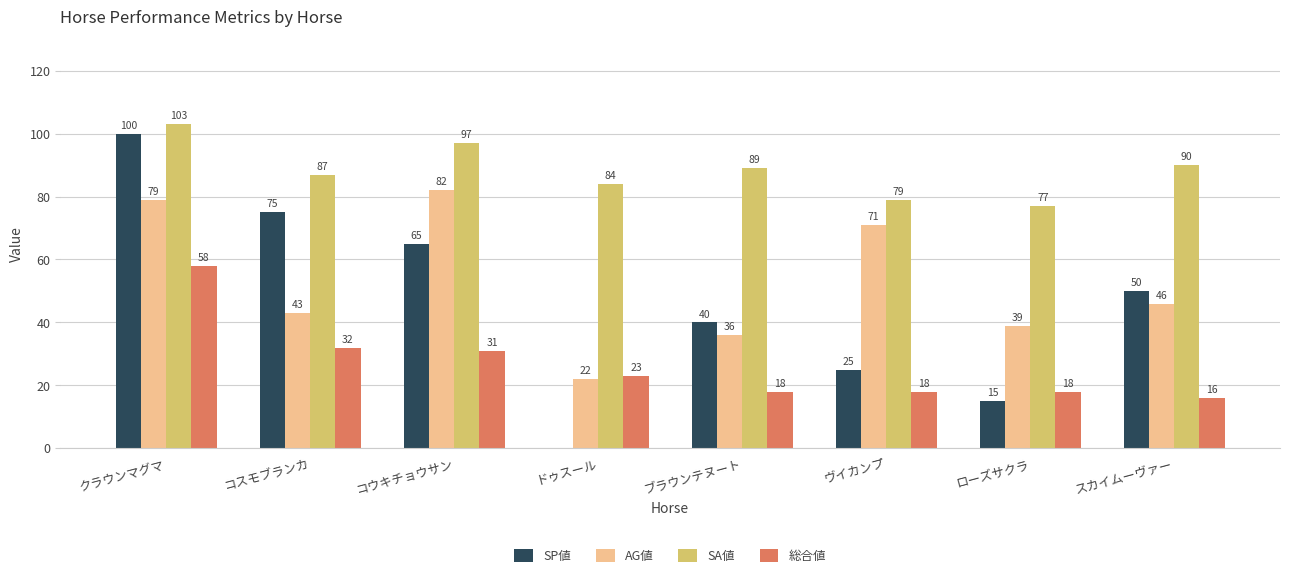

What is the sum of the SA値 values at スカイムーヴァー and ヴイカンプ?

169